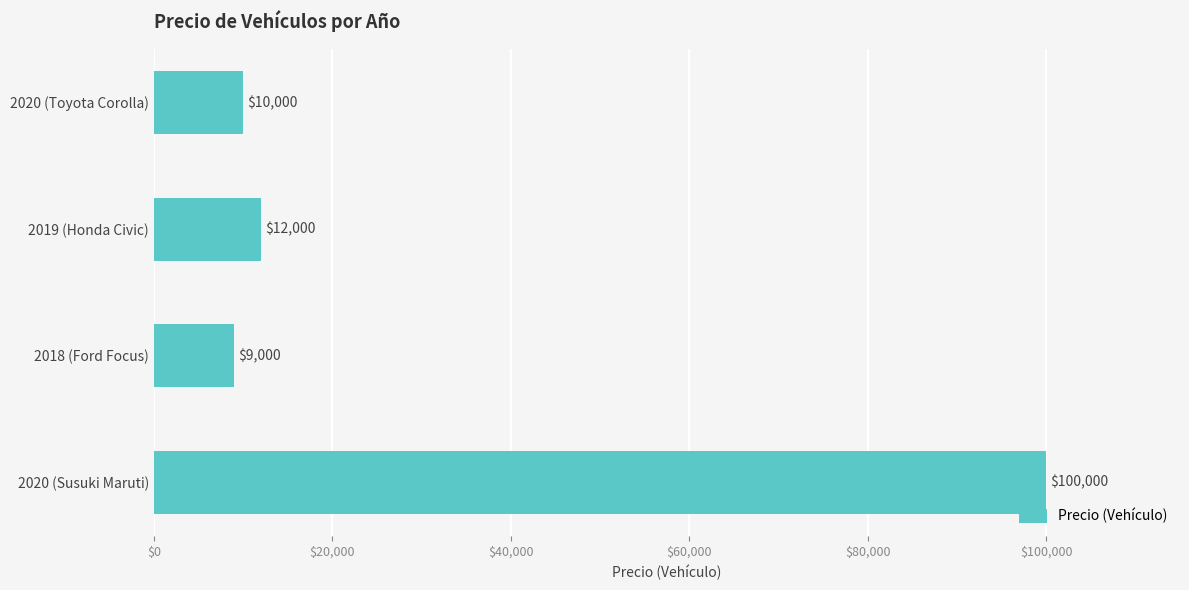

What is the label of the 3rd bar from the bottom?

2019 (Honda Civic)